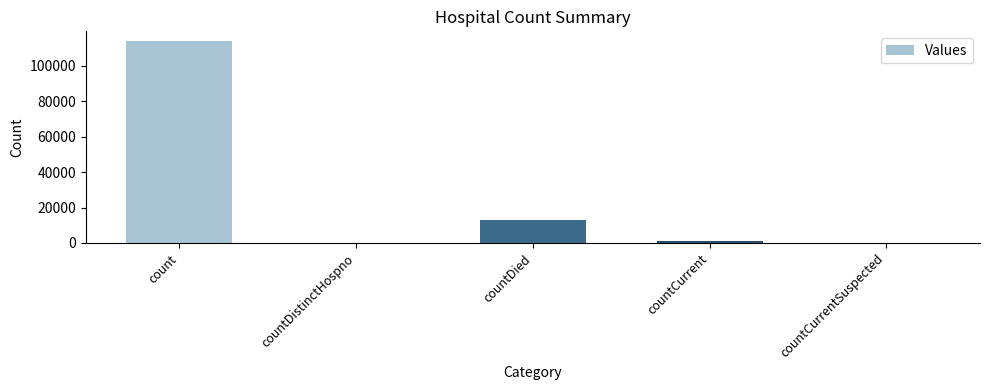

What is the approximate value at count, to the nearest 10?

113760